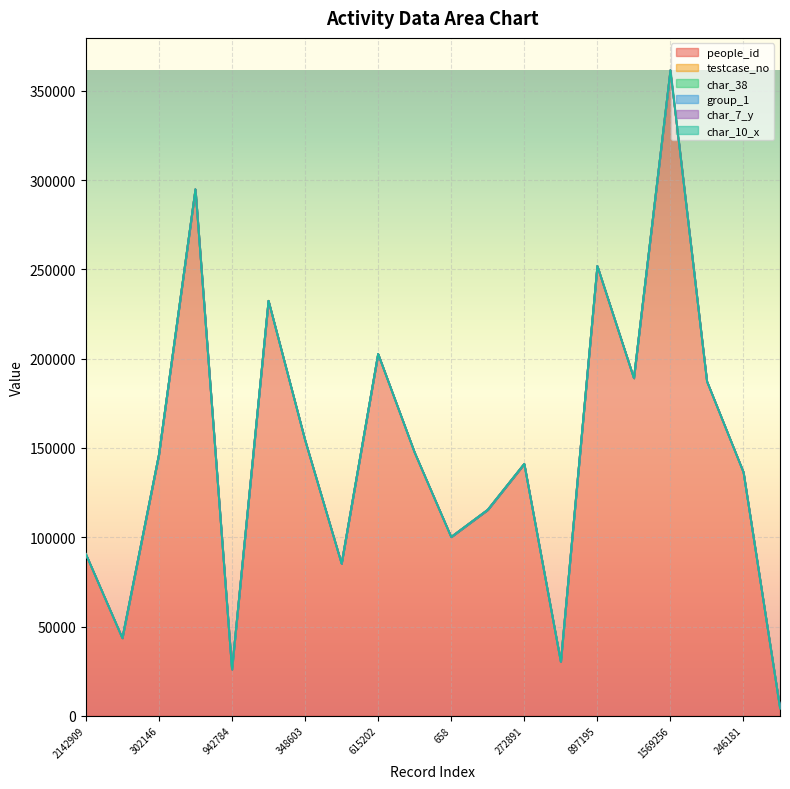

Where is char_38 nearest to the value 0?

1193296